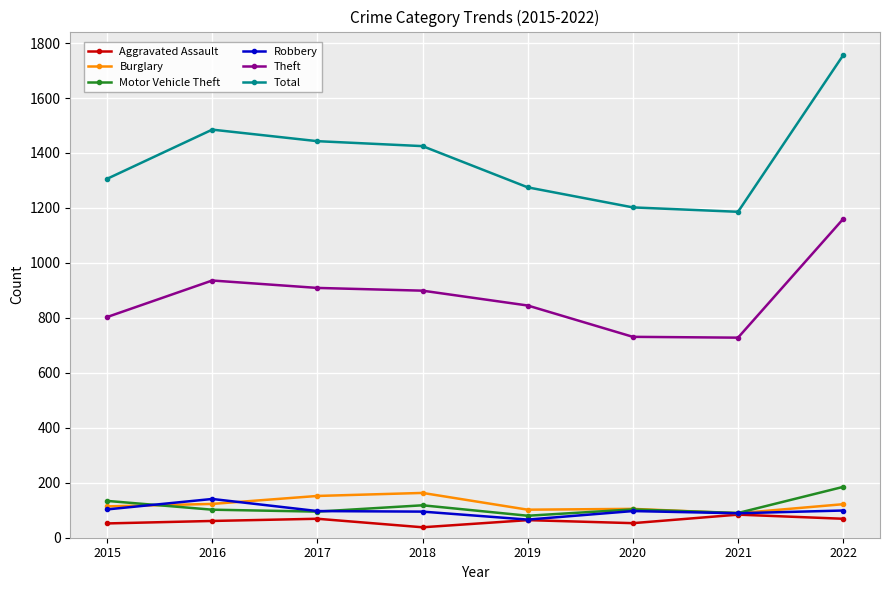

Is the value of Total at 2022 greater than the value of Theft at 2018?

Yes